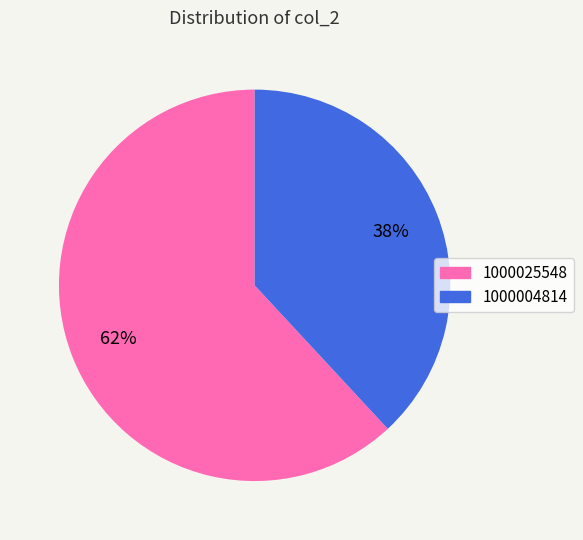

Count the number of slices in the pie.

2